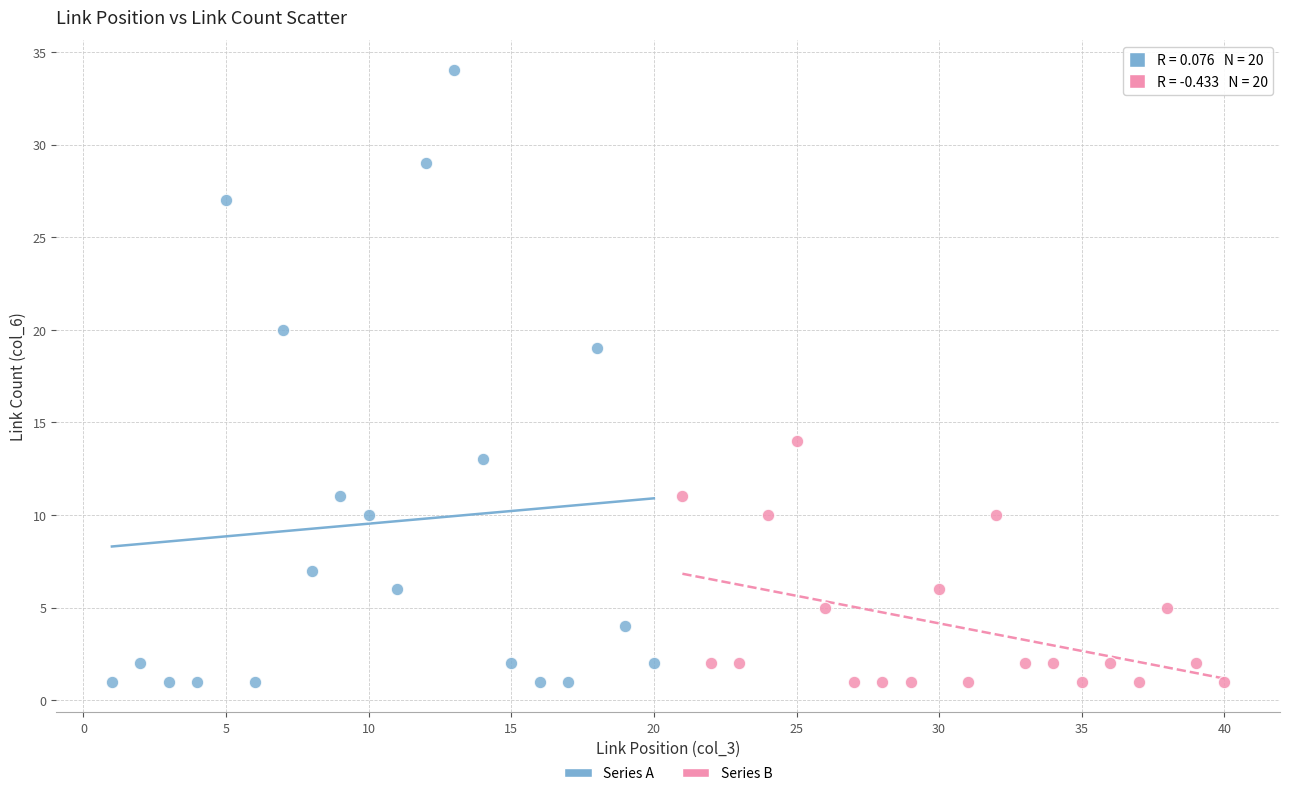

Which series reaches the maximum Y coordinate?

Series A